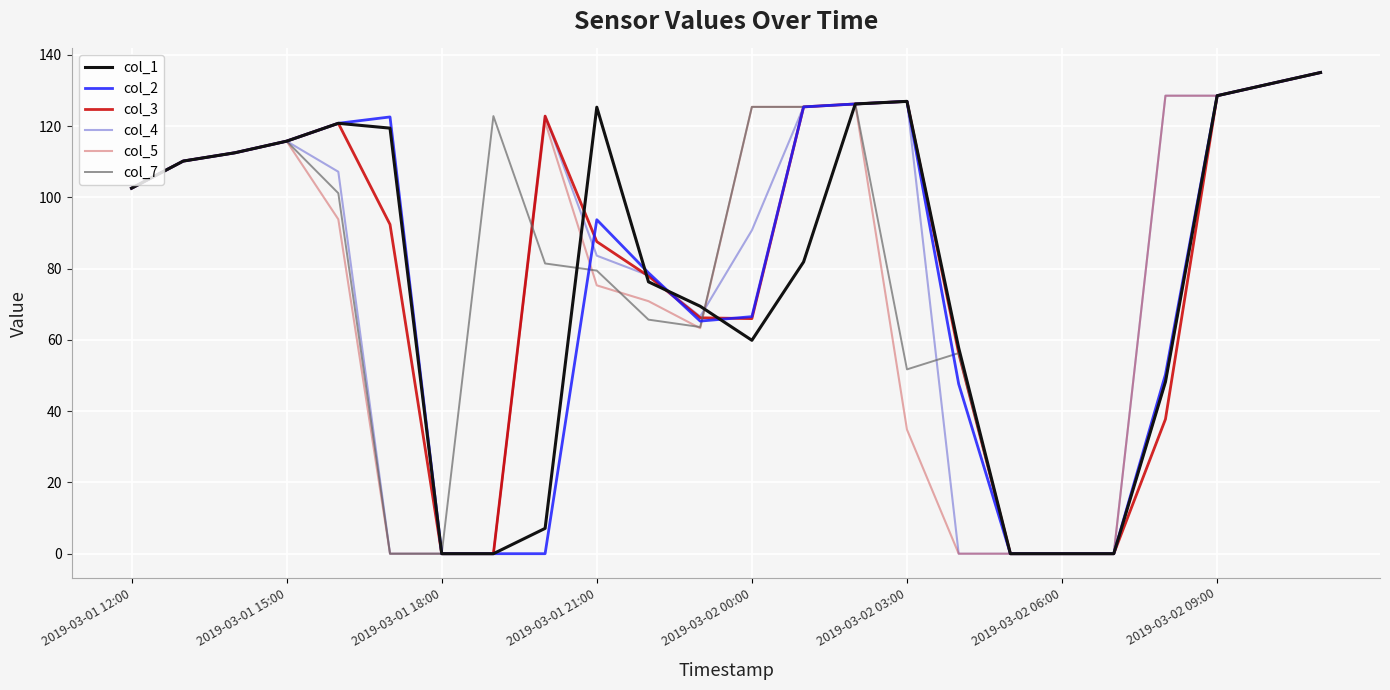

How many series are shown in this chart?

6